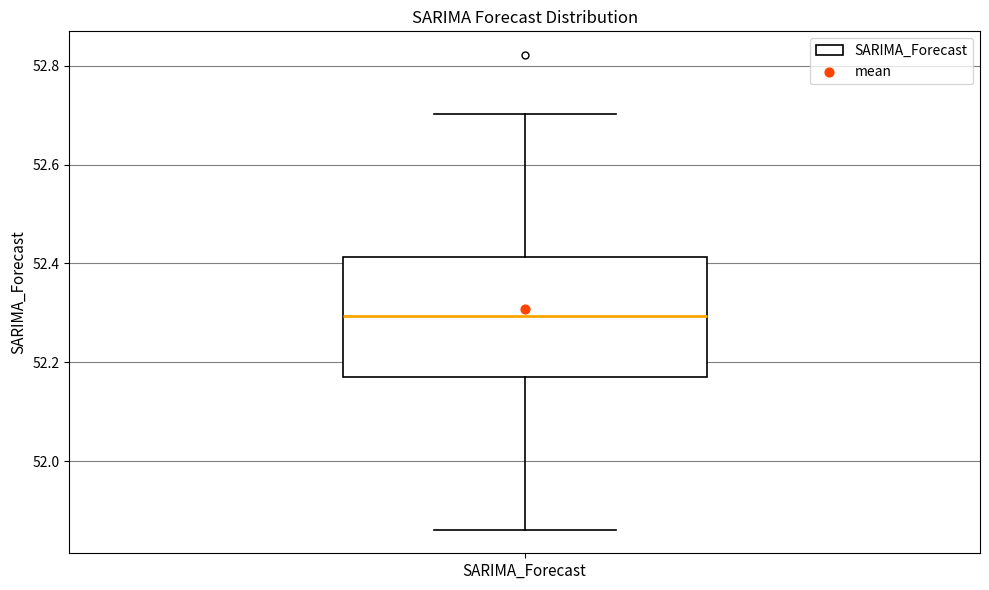

Transcribe this box plot: give where the median line is, the range the box spans, and where the two whiskers end, as read against the y-axis. The values are not printed on the chart, so give them approximately, as read against the axis.

median 52.30, box 52.18 to 52.42, whiskers 51.86 to 52.70